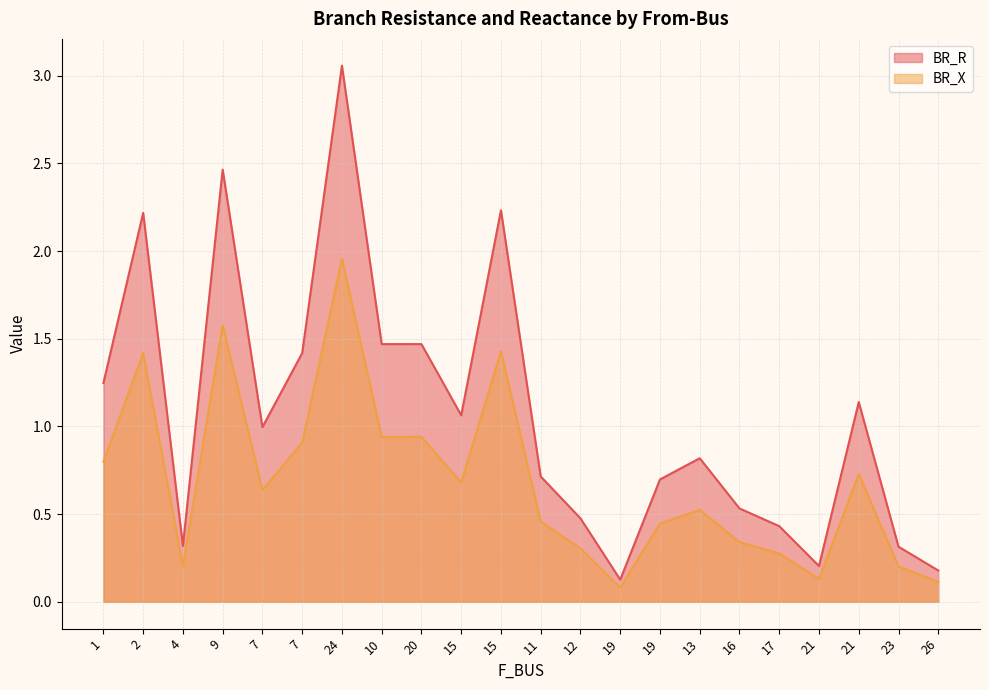

How many interior local valleys does the BR_R series have?

6